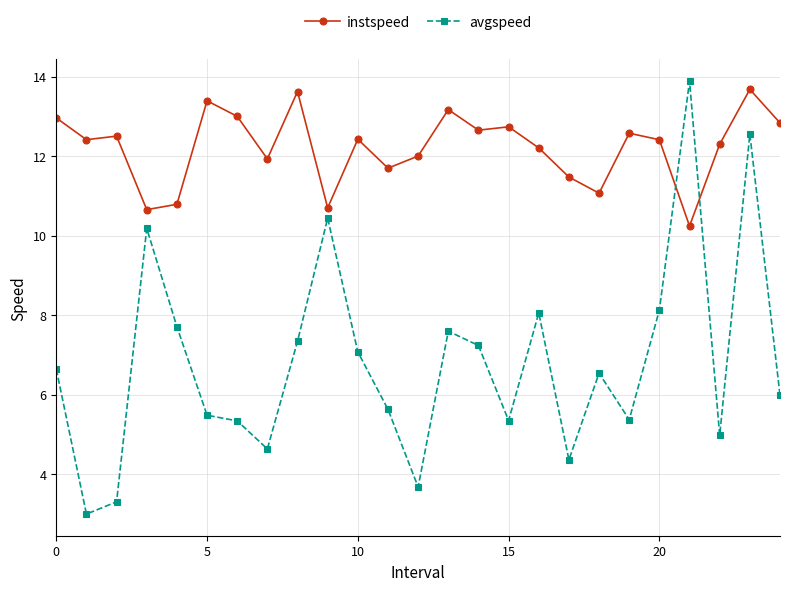

How many interior local peaks does the avgspeed series have?

7